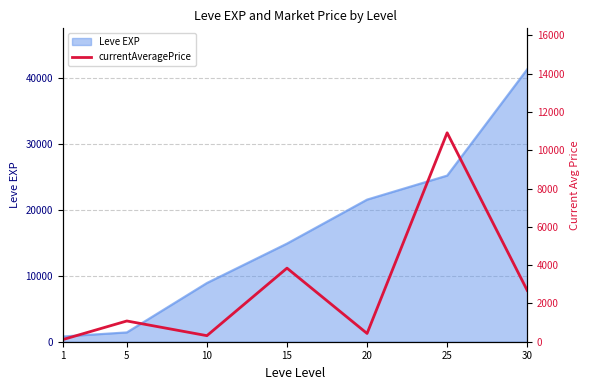

What value does the data have at 10?

316.0